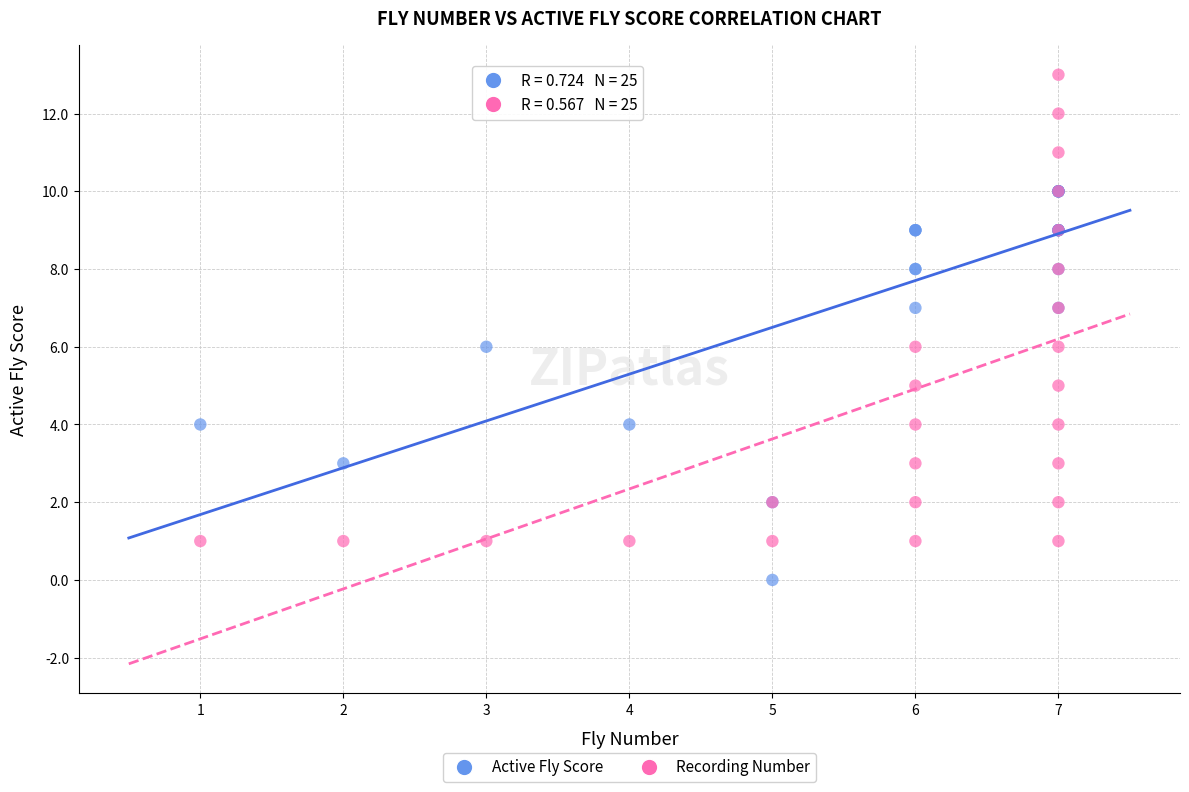

Which series has the largest Y range (max minus min)?

Recording Number